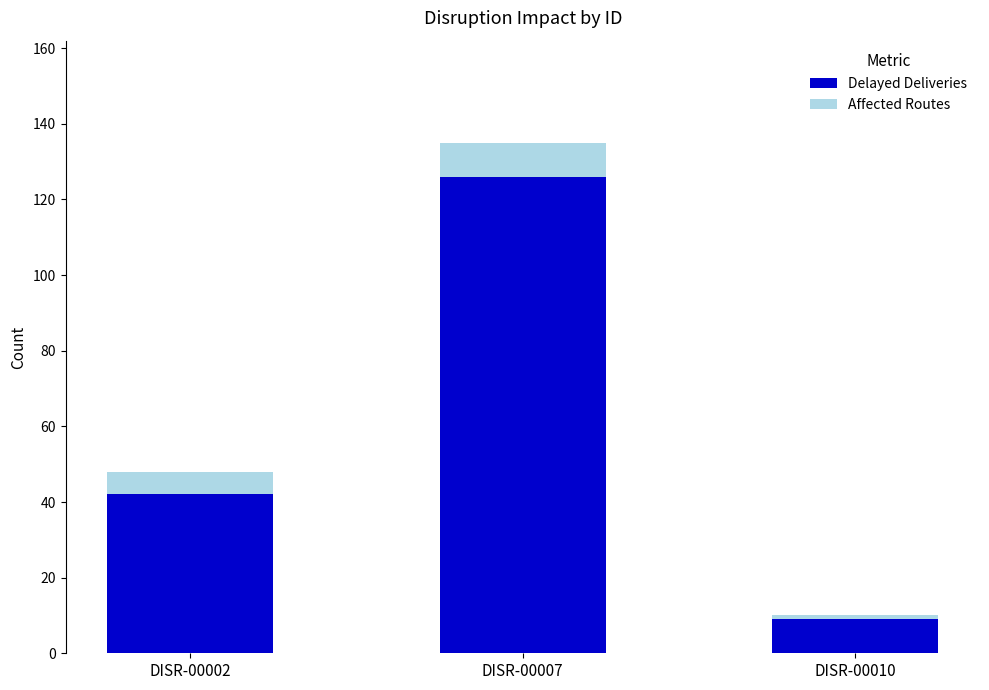

Reading left to right, what are the values for Delayed Deliveries?

DISR-00002=42	DISR-00007=126	DISR-00010=9